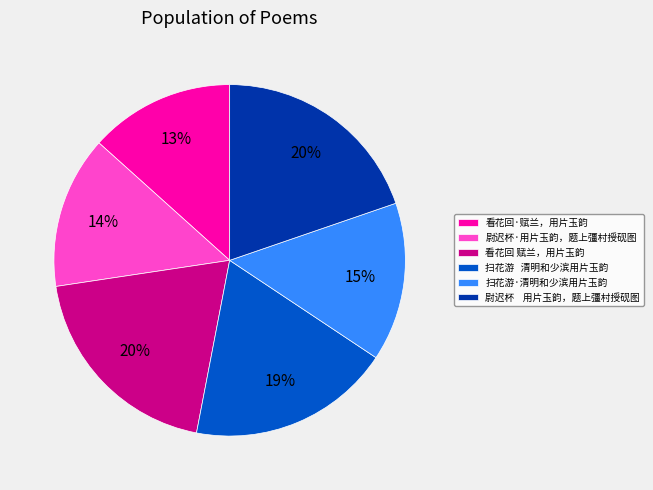

Do 尉迟杯·用片玉韵，题上彊村授砚图 and 扫花游 清明和少滨用片玉韵 together represent more than half of the pie?

No